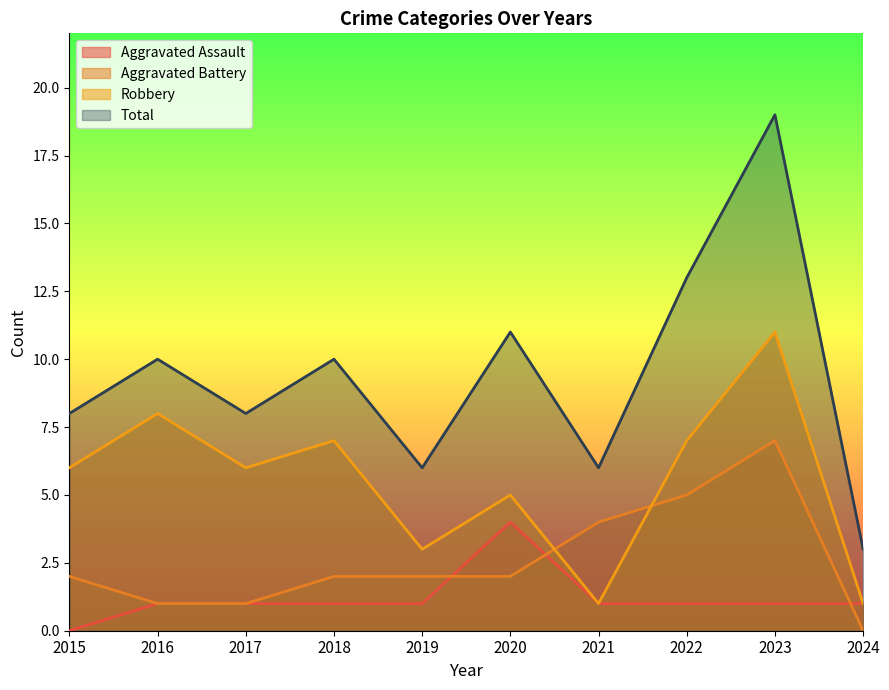

How many distinct data groups are displayed?

4